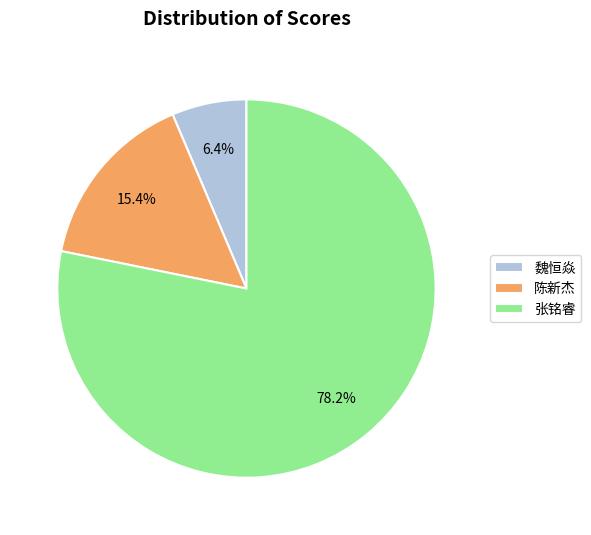

What percentage is the 魏恒焱 slice, to the nearest percent?

6%